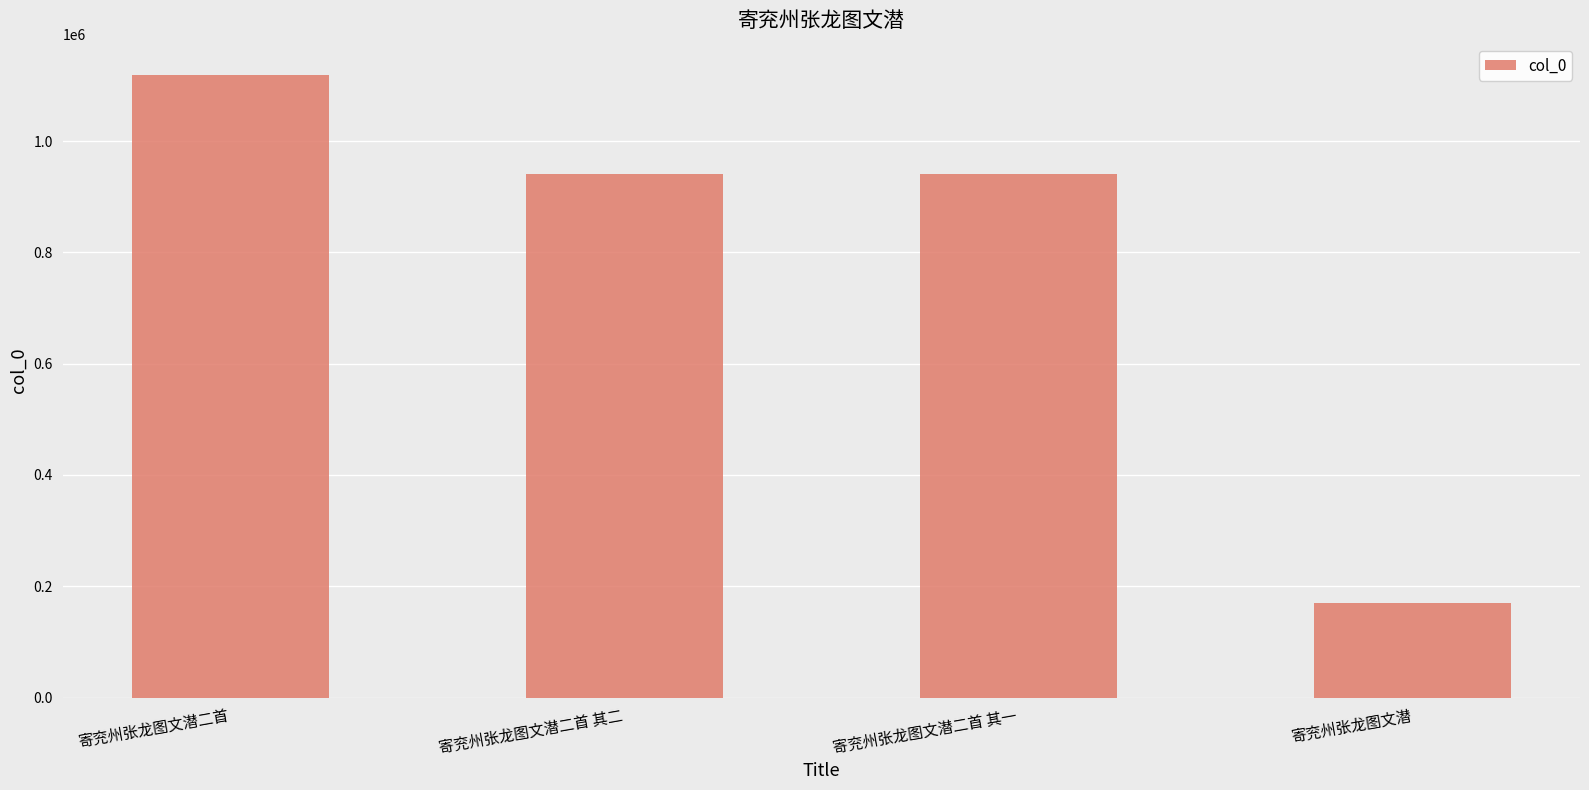

What is the sum of all values?

3168445